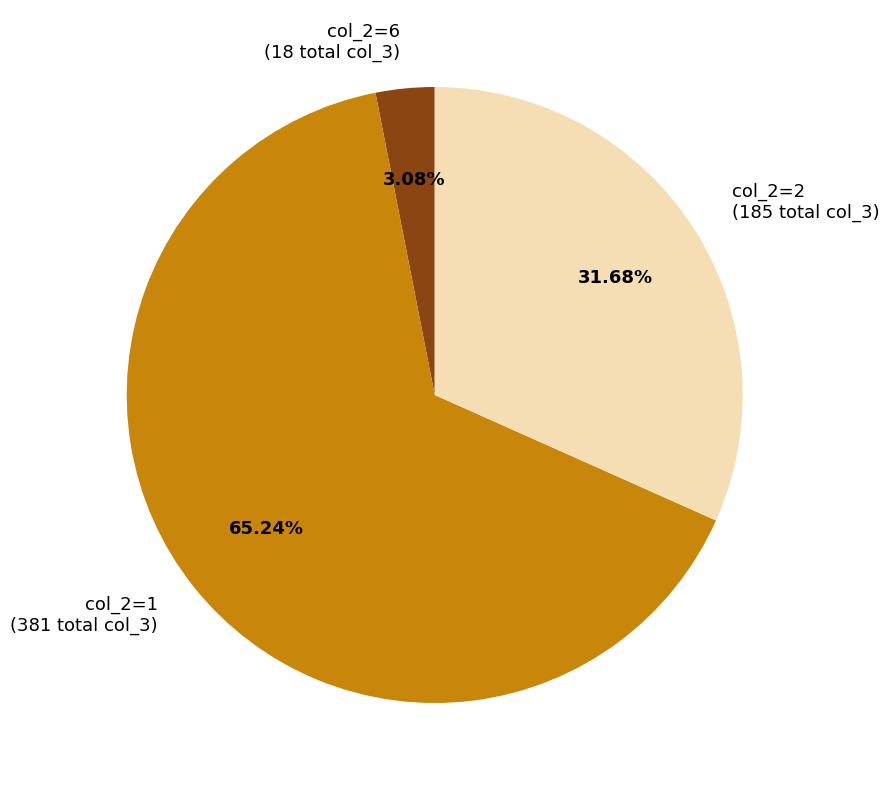

Does any single category account for the majority?

Yes